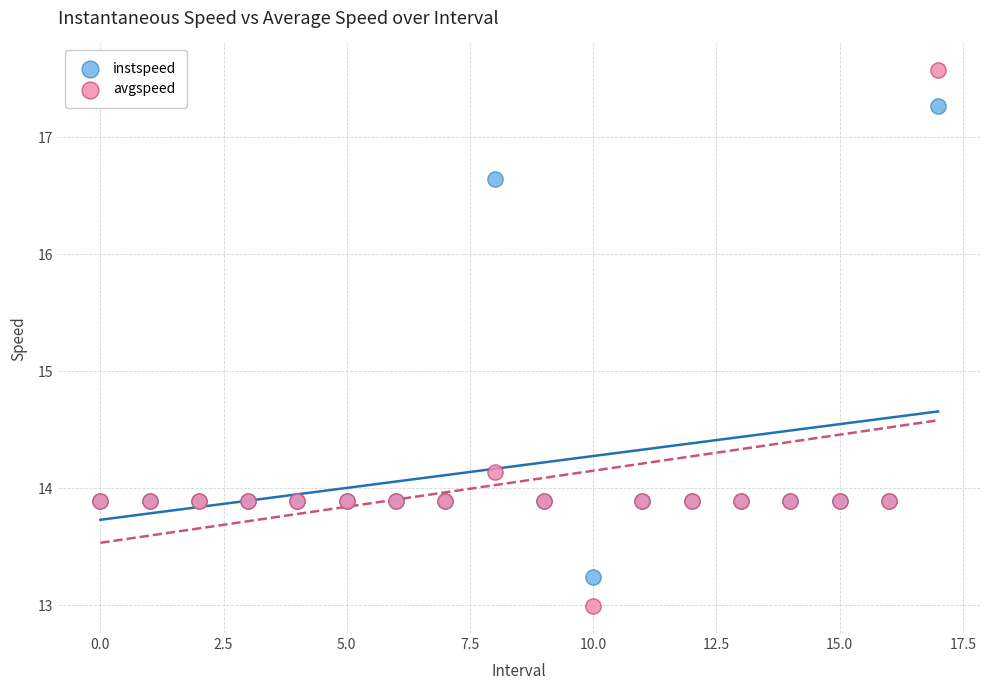

Which series contains the highest Y value?

avgspeed